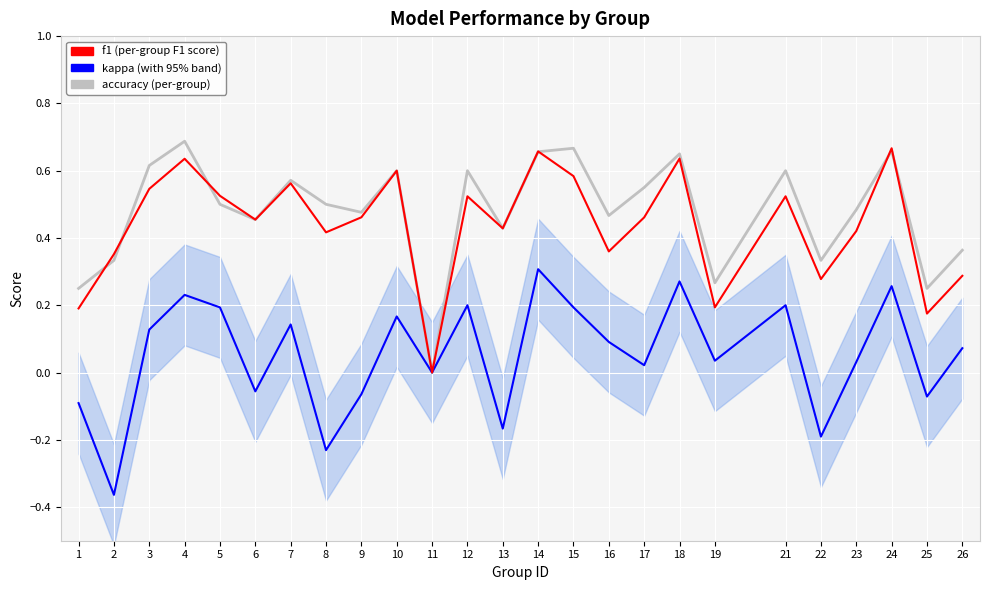

Between 14 and 18, which series saw the biggest shift?

kappa